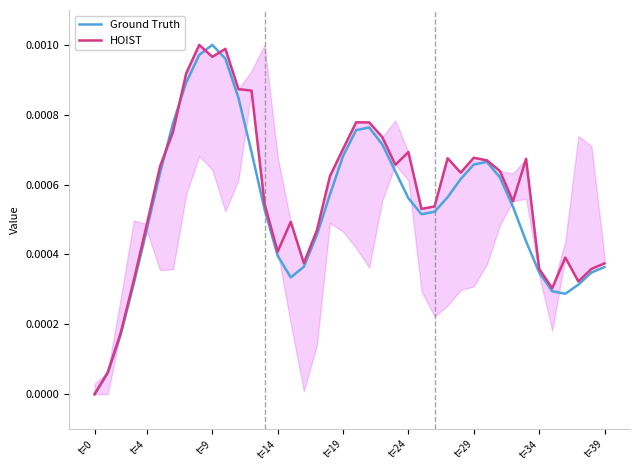

At 38, list the series in order from largest to smallest.

HOIST, Ground Truth